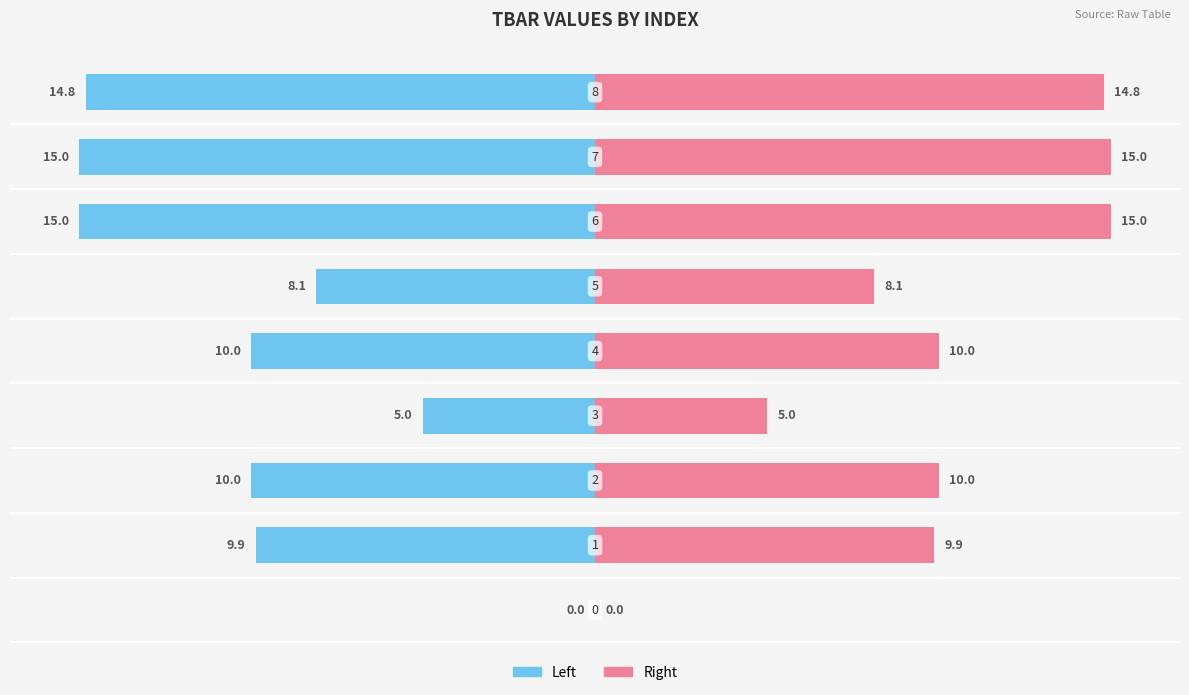

At which label is TBar (Left) closest to -7?

5